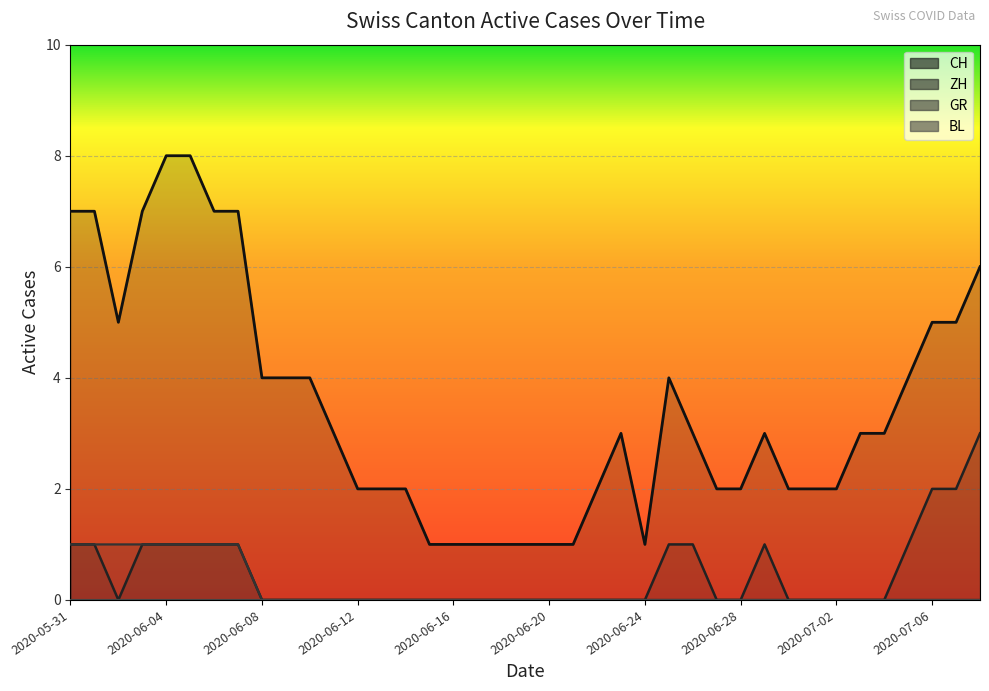

True or false: ZH has more than 1 interior local peaks.

False